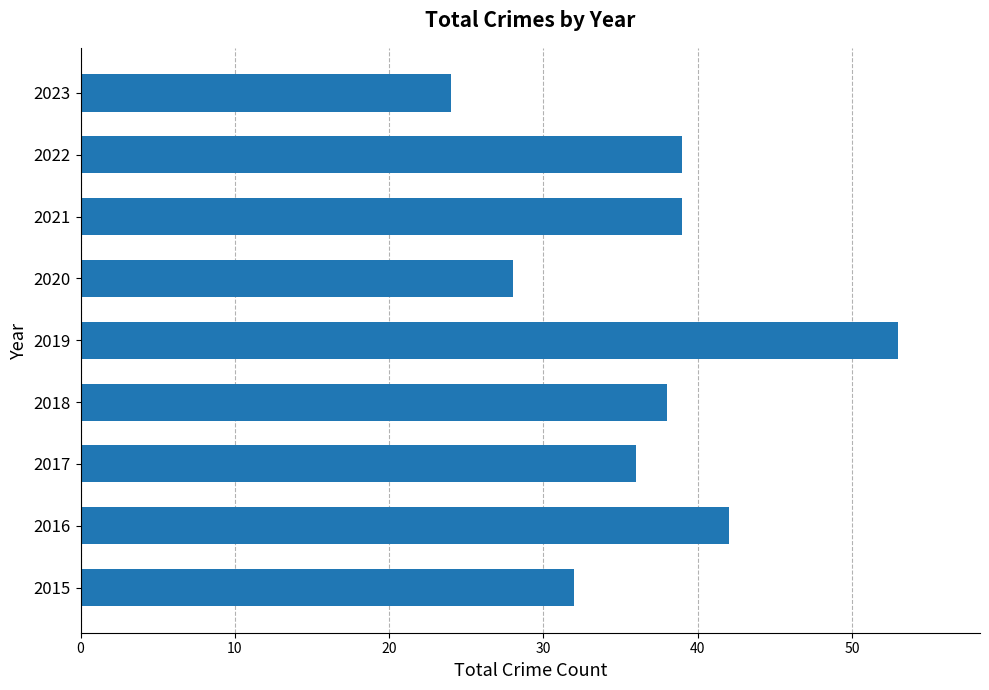

What is the smallest value displayed?

24